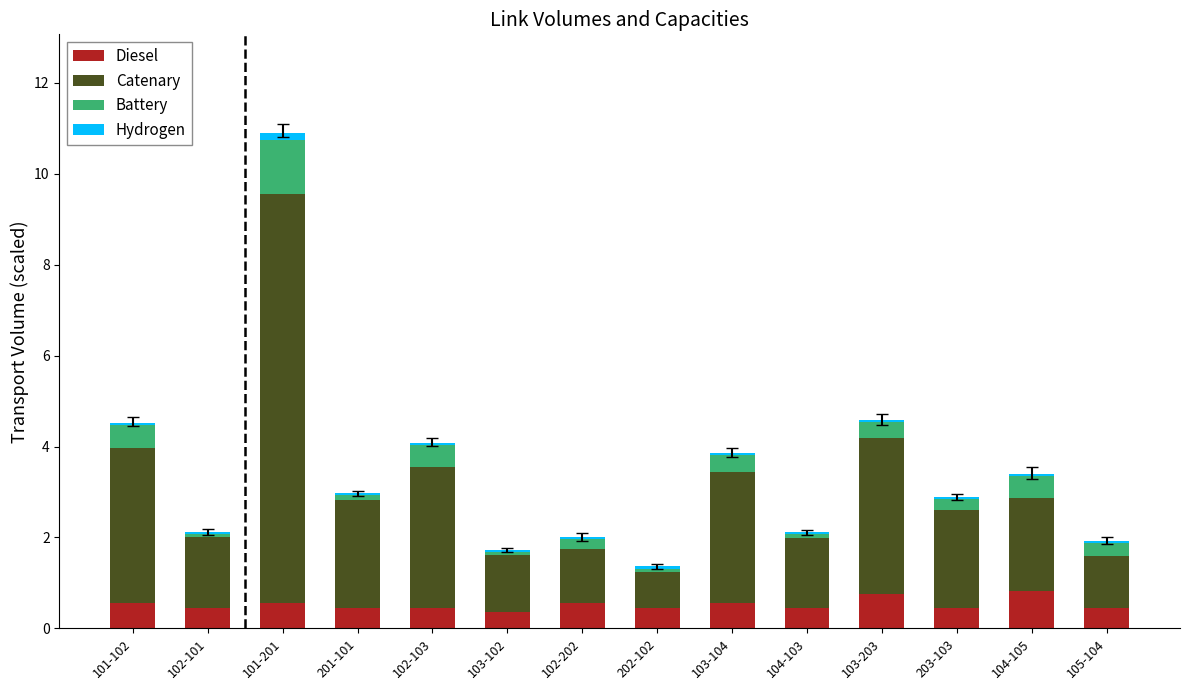

What is the average value of the Diesel series?

0.5